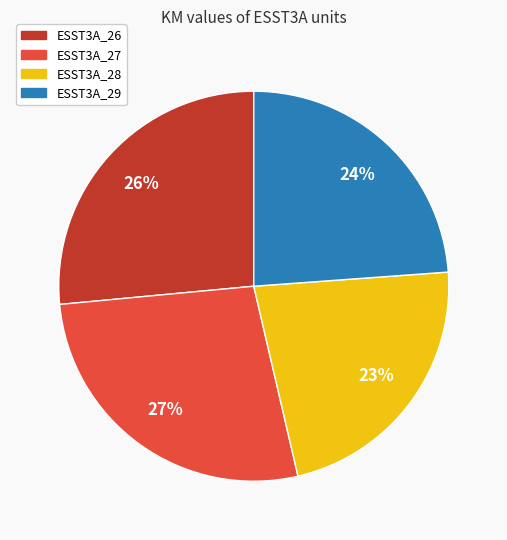

What is the ratio of the value at ESST3A_27 to the value at ESST3A_26?

1.0